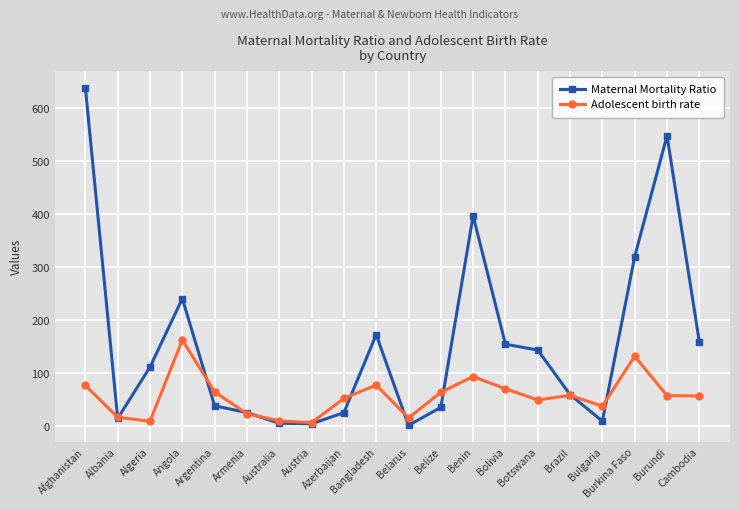

Where is Adolescent birth rate nearest to the value 85?

Bangladesh